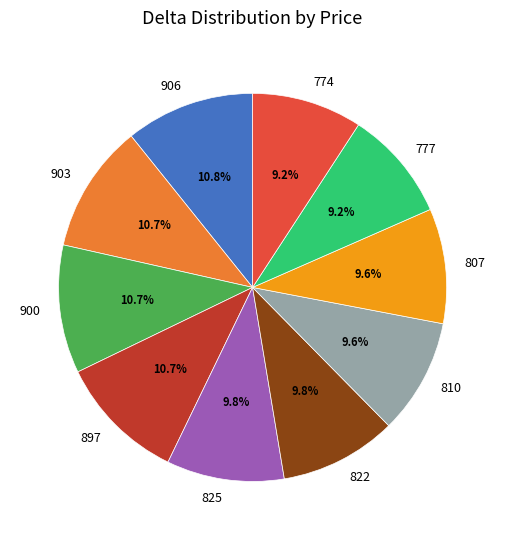

Does any single category account for the majority?

No